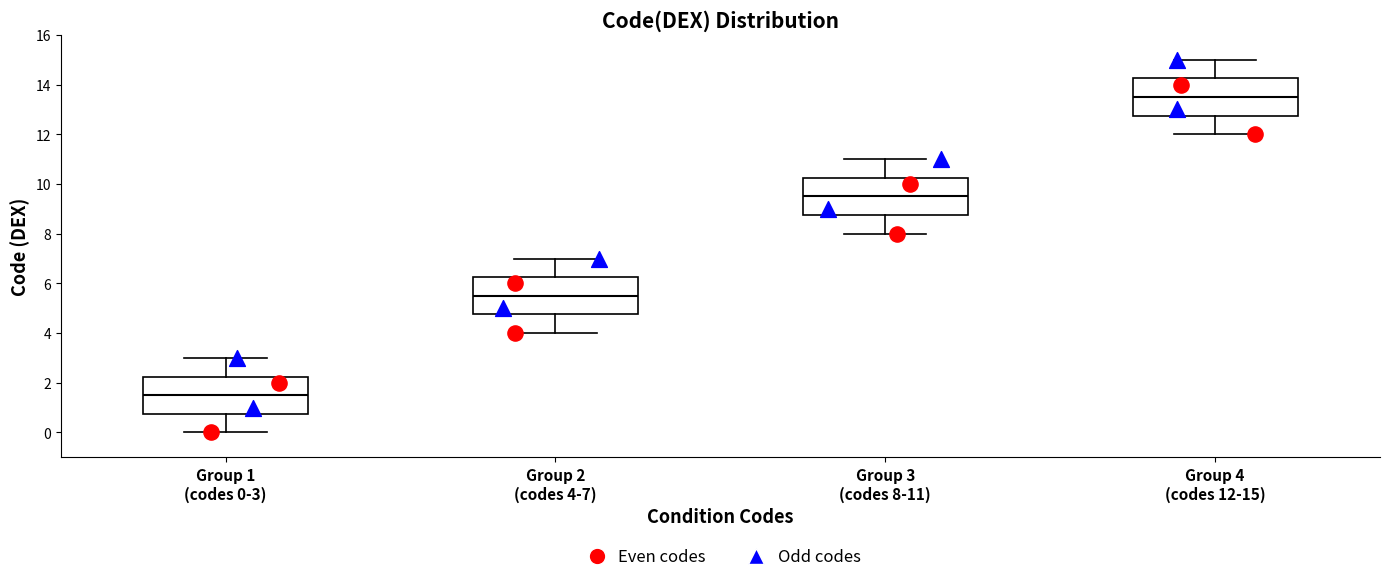

Reading left to right, transcribe this box plot: for each box, give where its median line is, the range the box spans, and where its two whiskers end, as read against the y-axis. The values are not printed on the chart, so give them approximately, as read against the axis.

Group 1 (codes 0-3): median 1.6, box 0.8 to 2.2, whiskers 0.0 to 3.0
Group 2 (codes 4-7): median 5.6, box 4.8 to 6.2, whiskers 4.0 to 7.0
Group 3 (codes 8-11): median 9.6, box 8.8 to 10.2, whiskers 8.0 to 11.0
Group 4 (codes 12-15): median 13.6, box 12.8 to 14.2, whiskers 12.0 to 15.0